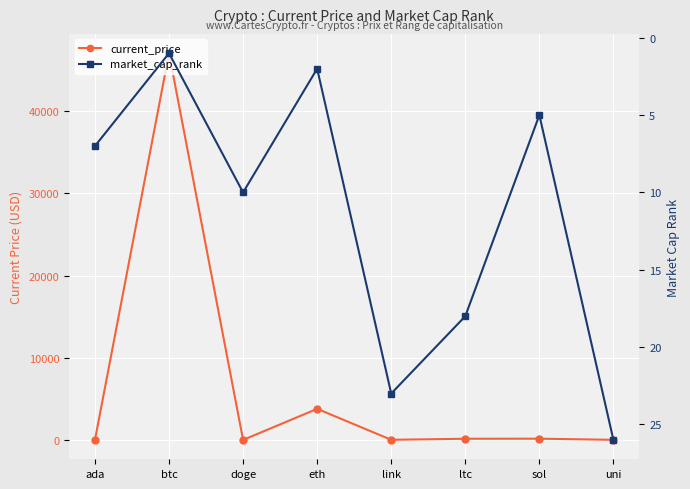

Rank the categories by current_price value from highest to lowest.

btc, eth, sol, ltc, link, uni, ada, doge